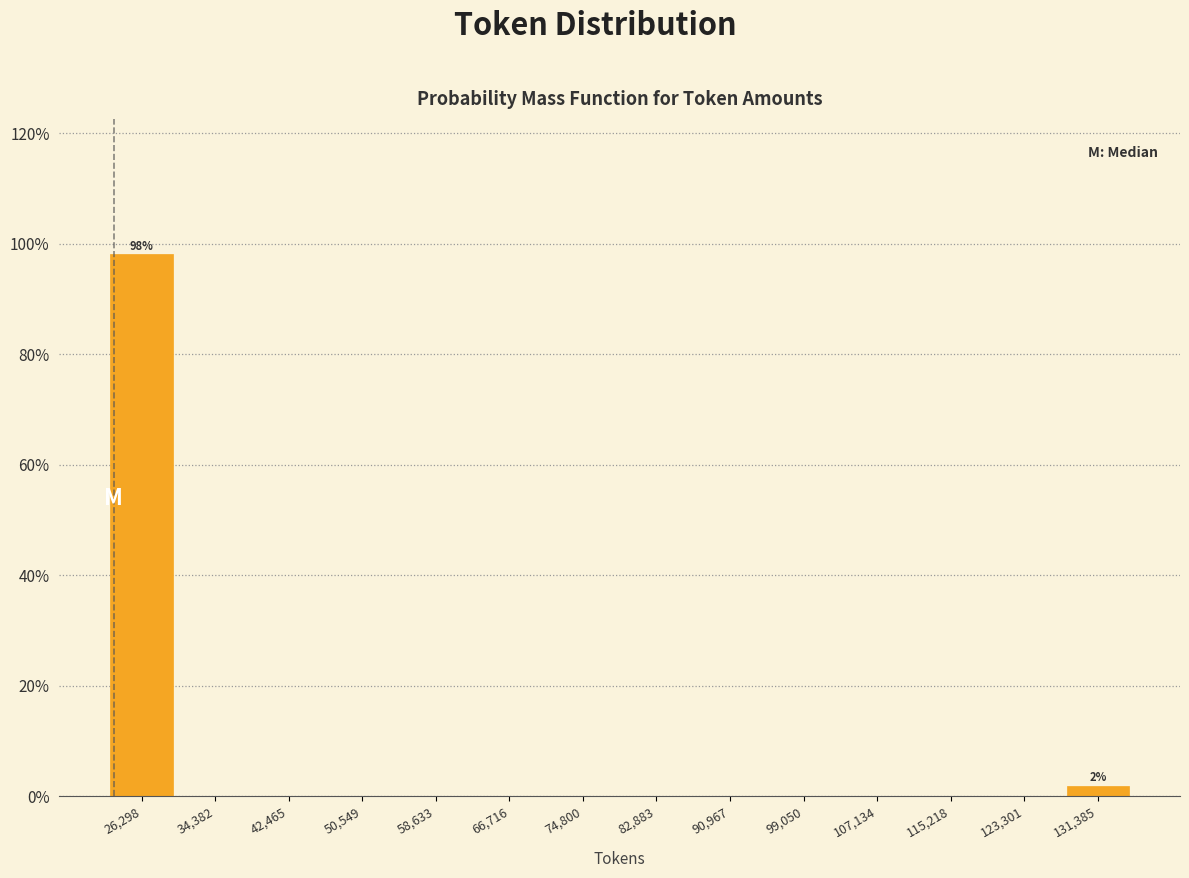

Which range on the x-axis has the tallest bar?

22000 to 30000